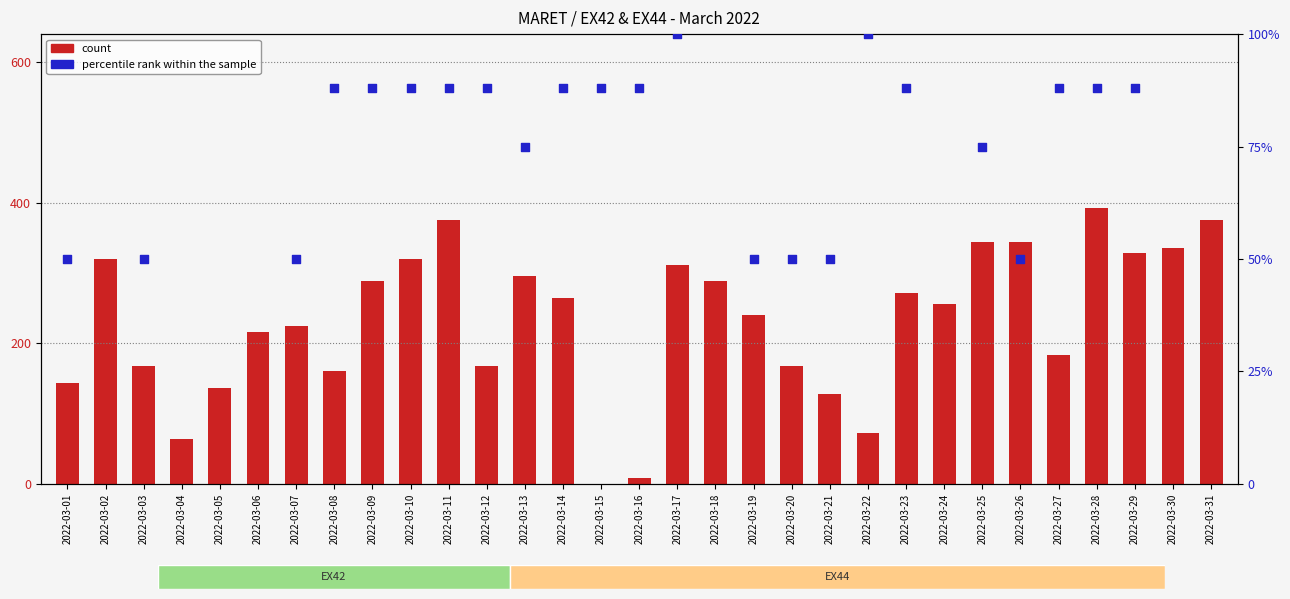

At which category is the sum across all series the highest?

2022-03-30